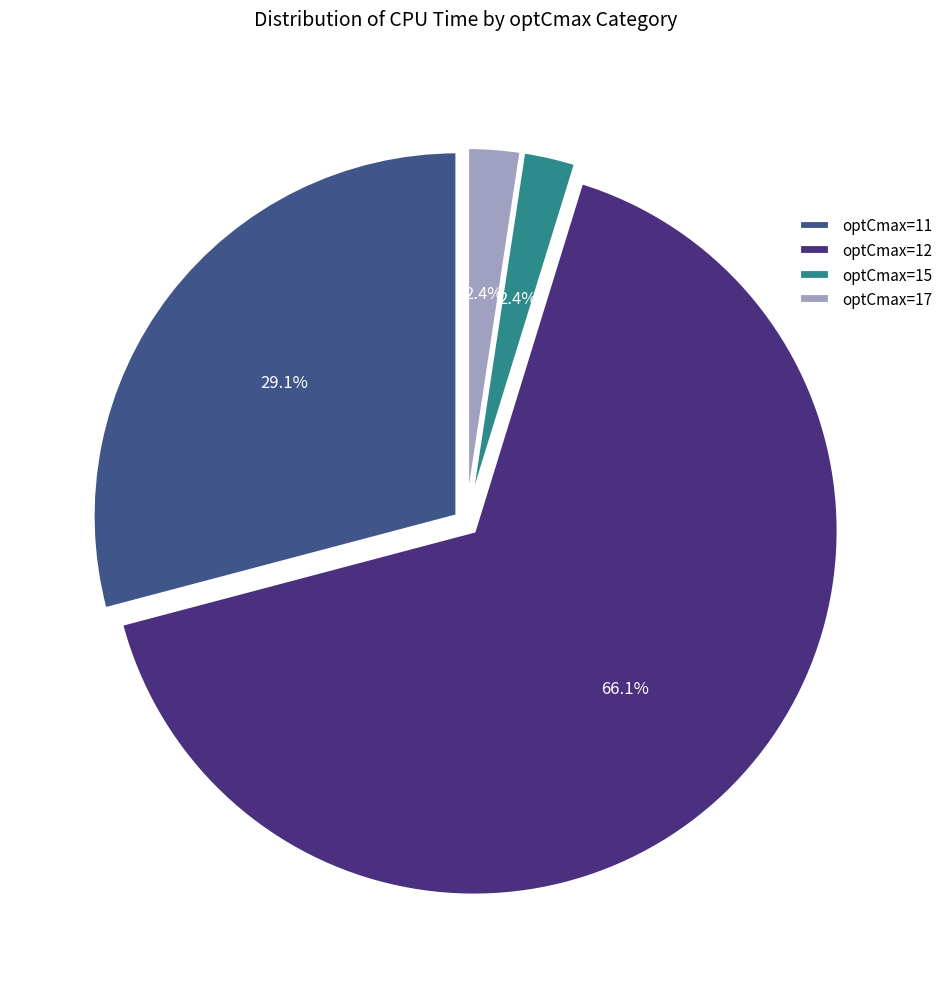

Which slice represents more than half of the pie?

optCmax=12